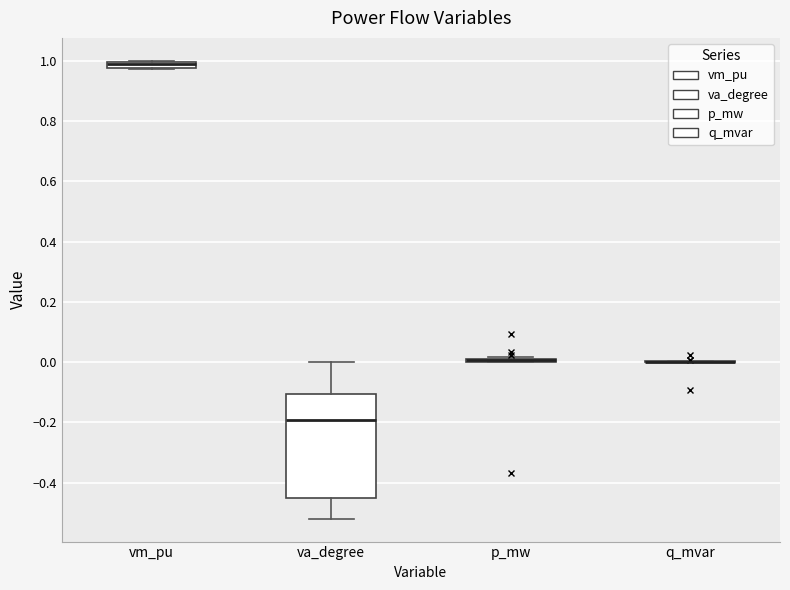

Comparing the boxes themselves (not the whiskers), which one is the tallest?

va_degree